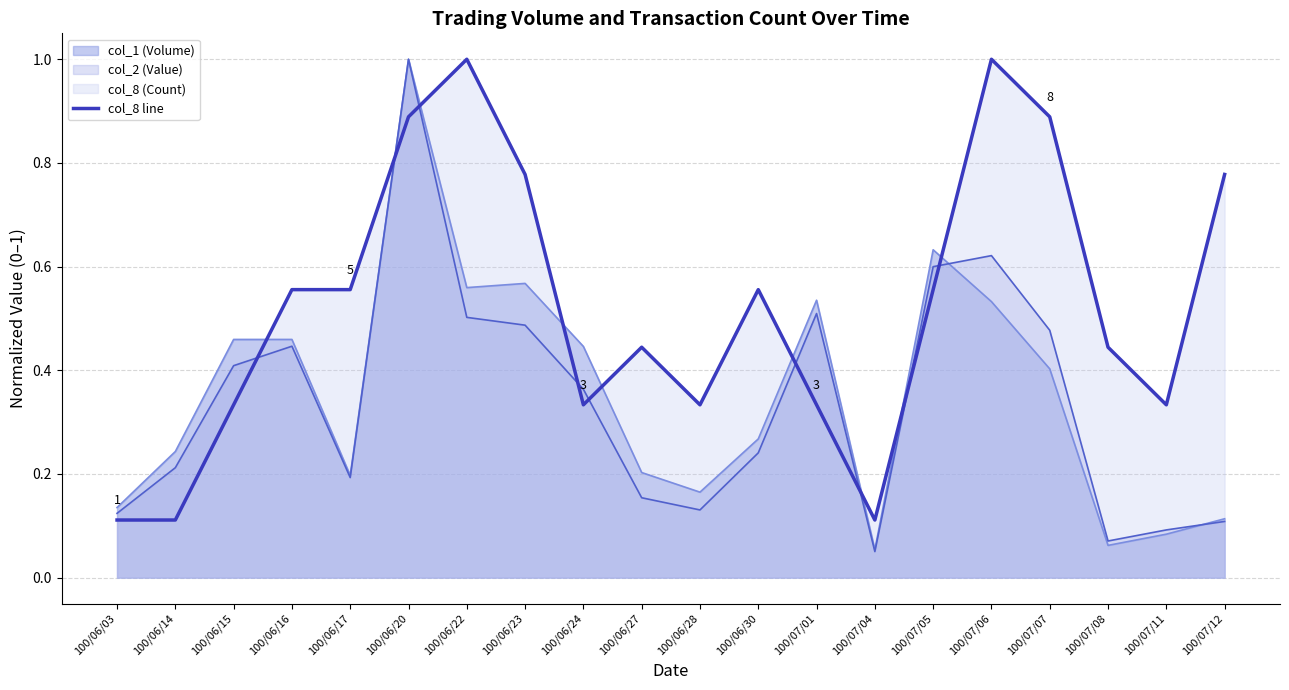

Reading left to right, transcribe all the data shown in this chart.

0.1	0.1	0.3	0.6	0.6	0.9	1.0	0.8	0.3	0.4	0.3	0.6	0.3	0.1	0.6	1.0	0.9	0.4	0.3	0.8